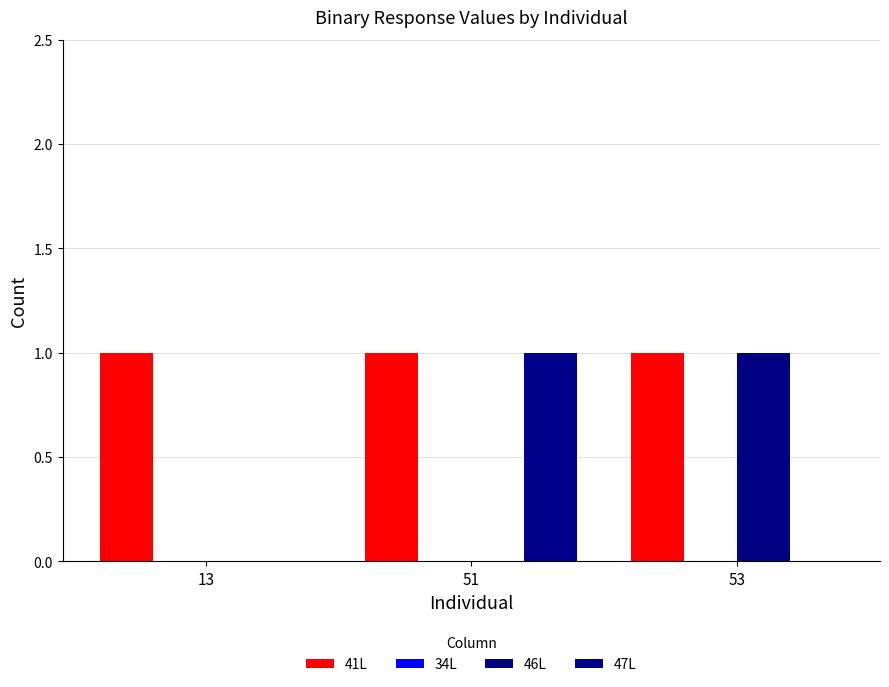

Between 13 and 53, which series saw the biggest shift?

46L